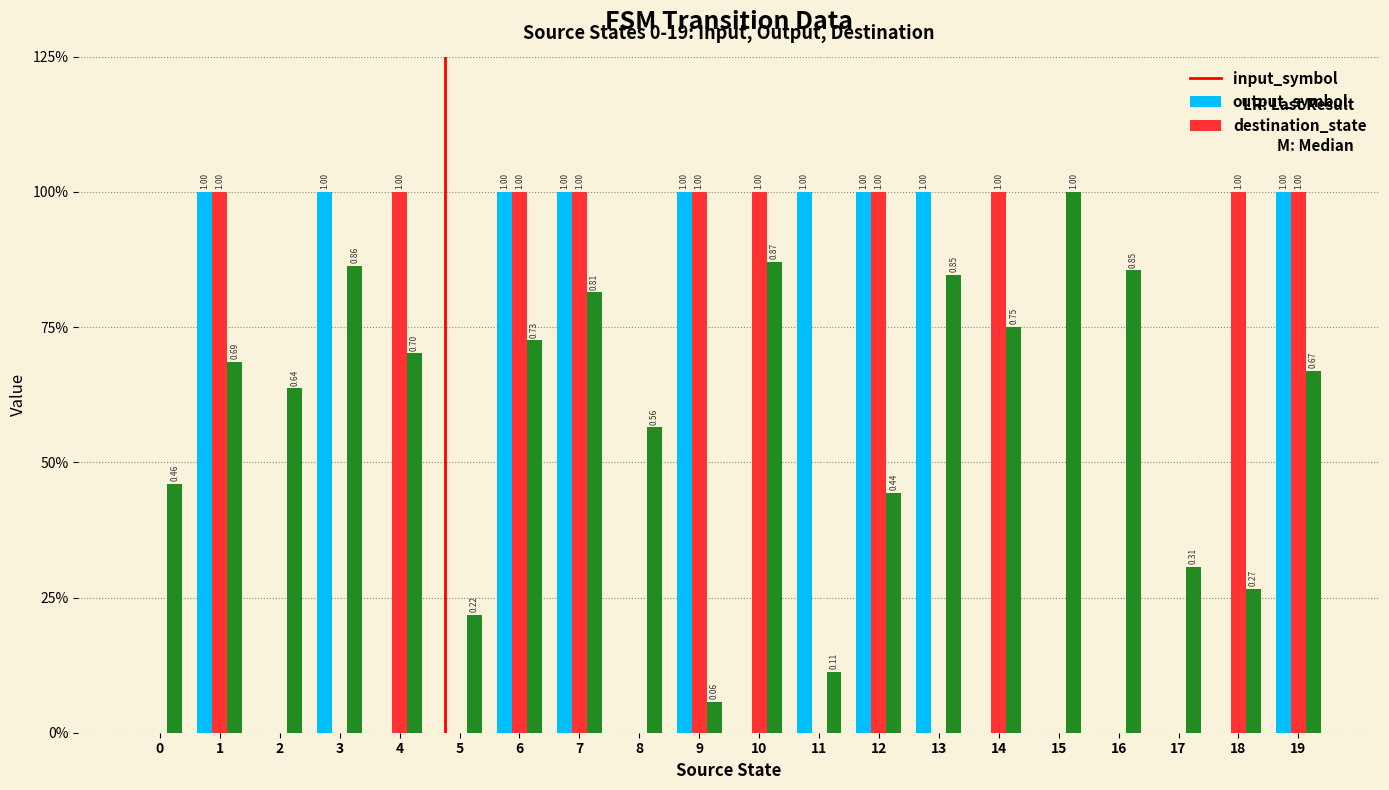

At 13, list the series in order from smallest to largest.

output_symbol, destination_state, input_symbol